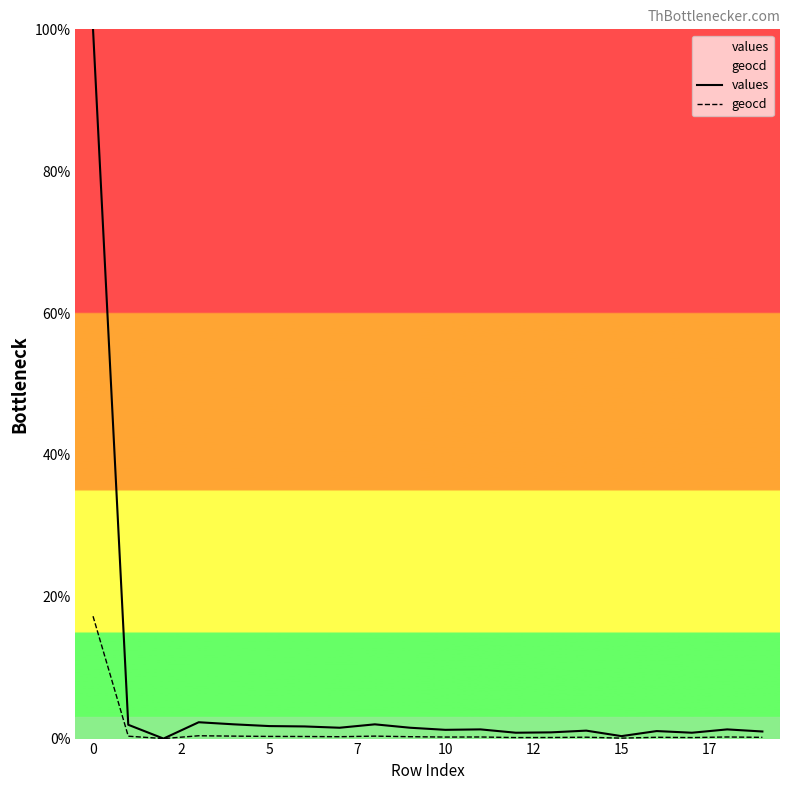

What is the value of the geocd point at the 15th from the left?

0.2